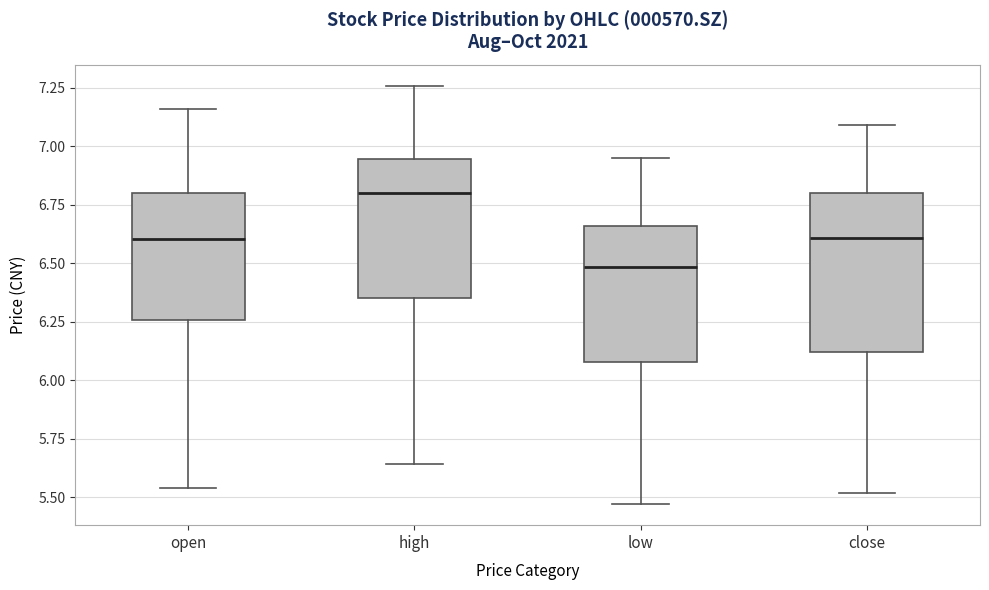

Reading left to right, transcribe this box plot: for each box, give where its median line is, the range the box spans, and where its two whiskers end, as read against the y-axis. The values are not printed on the chart, so give them approximately, as read against the axis.

open: median 6.60, box 6.25 to 6.80, whiskers 5.55 to 7.15
high: median 6.80, box 6.35 to 6.95, whiskers 5.65 to 7.25
low: median 6.50, box 6.10 to 6.65, whiskers 5.45 to 6.95
close: median 6.60, box 6.10 to 6.80, whiskers 5.50 to 7.10